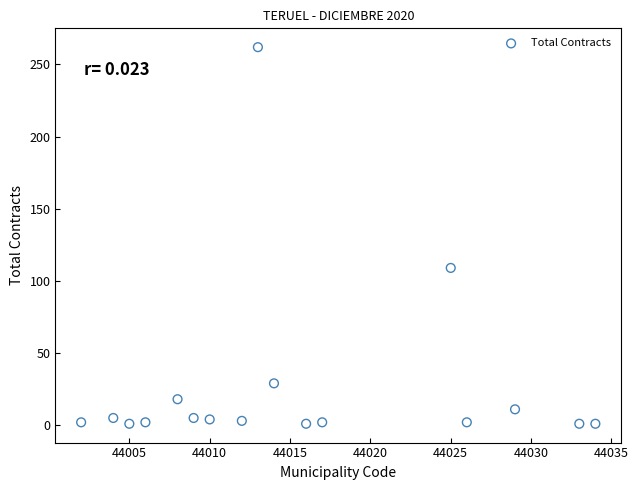

What is the range of X values (max minus min)?

32